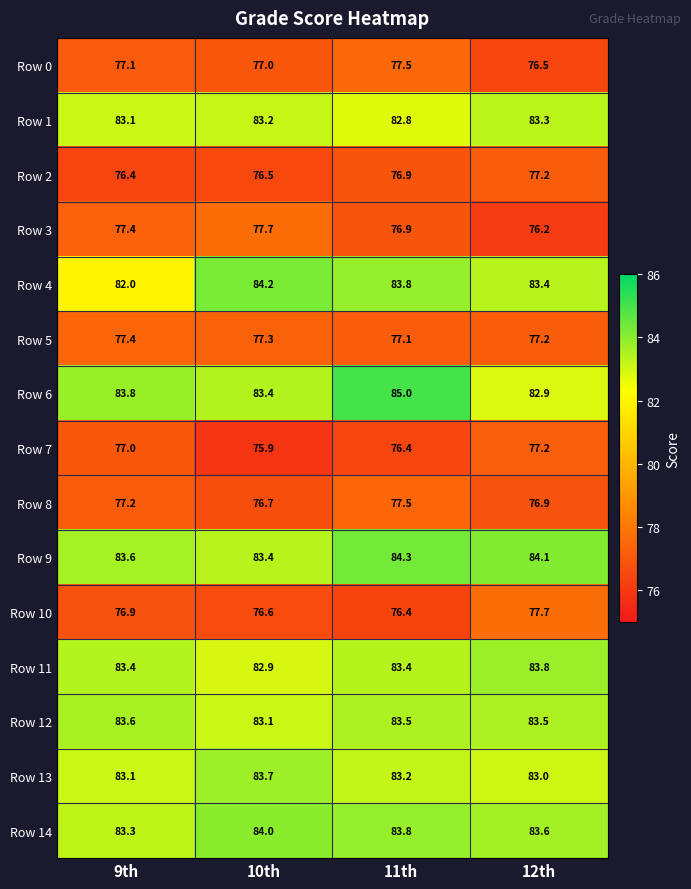

List the labels in order of Row 9 value, smallest first.

10th, 9th, 12th, 11th